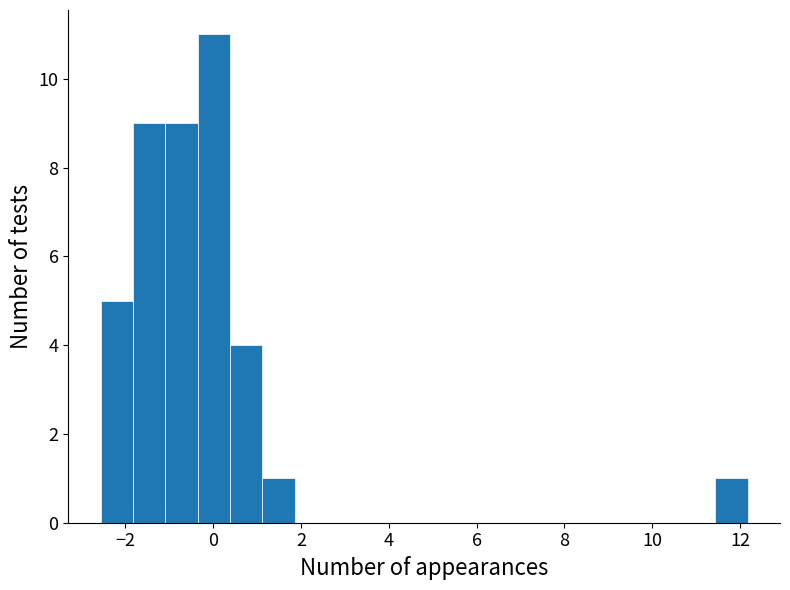

Read against the x-axis, roughly where is the centre of the tallest bar?

0.0